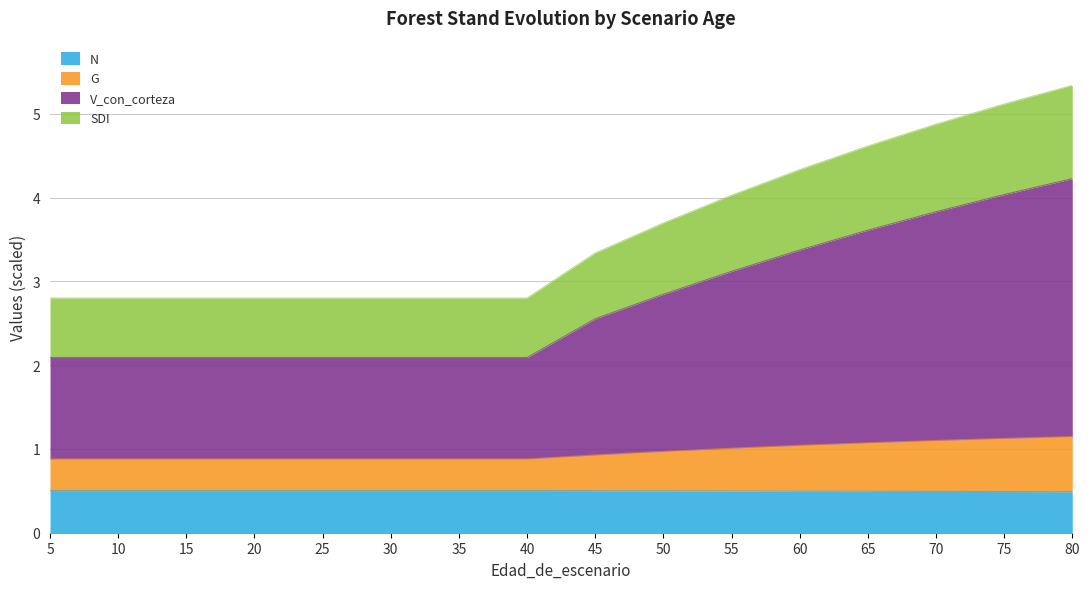

What is the value of the G point at the 12th from the left?

1.0